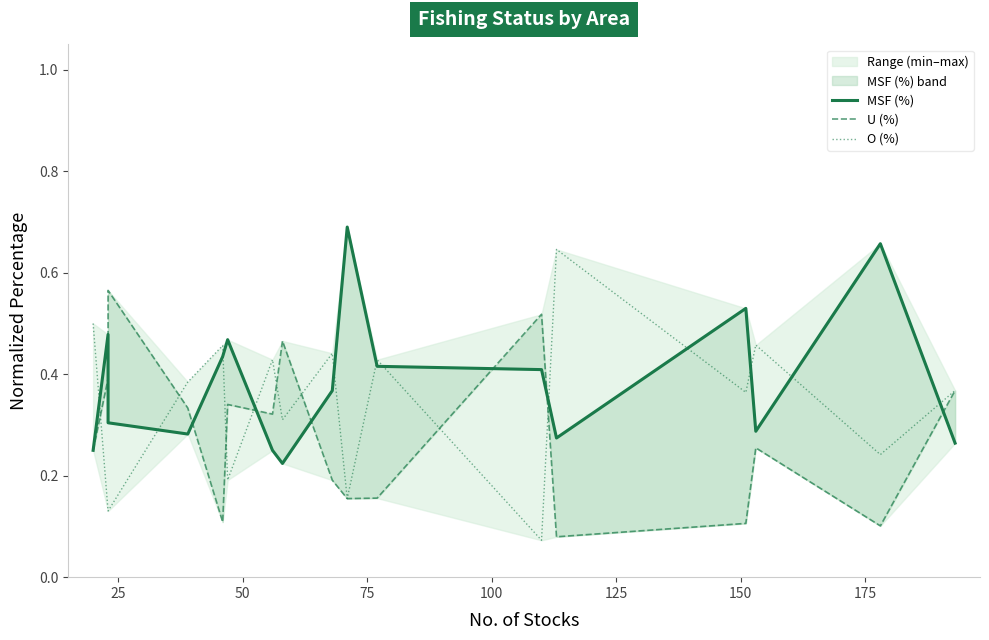

What is the difference between the second highest and minimum values in the O (%) series?

0.4